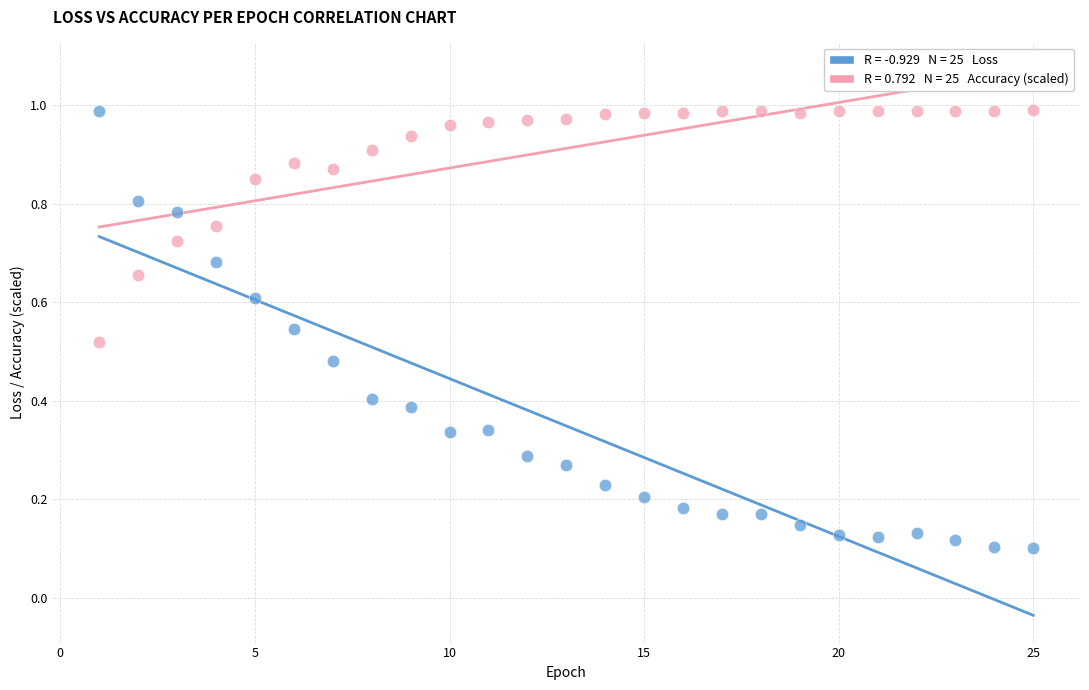

Across all data points, what is the range of X values (max minus min)?

24.0